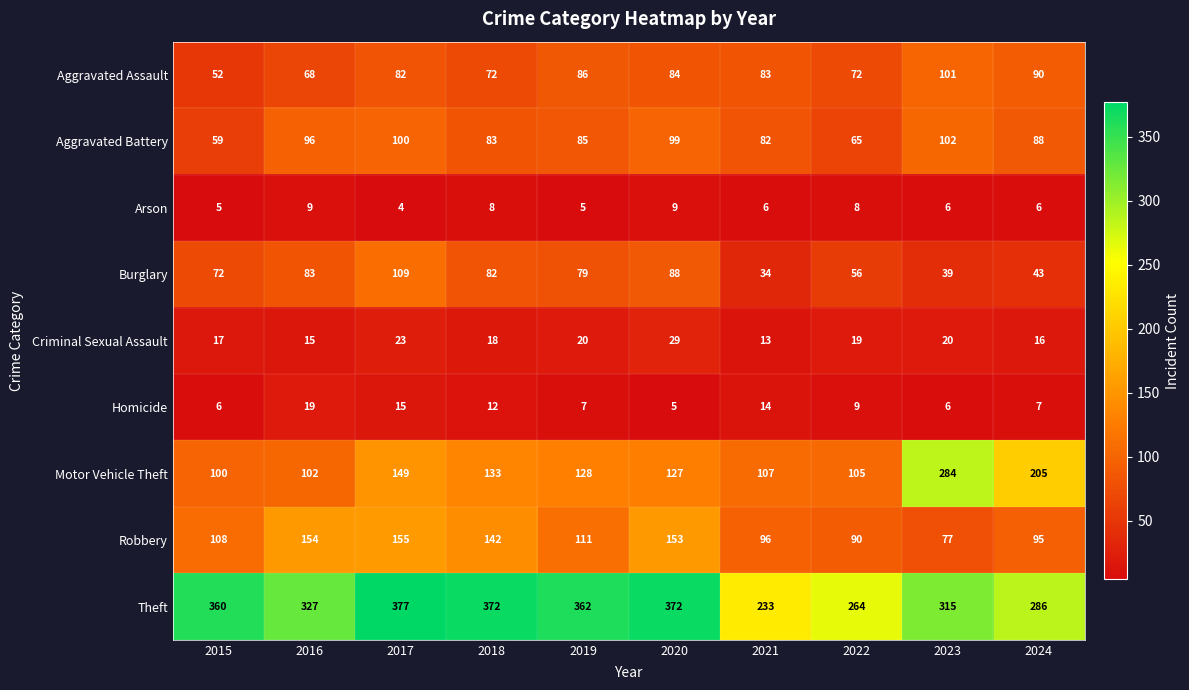

What is the maximum value for Criminal Sexual Assault?

29